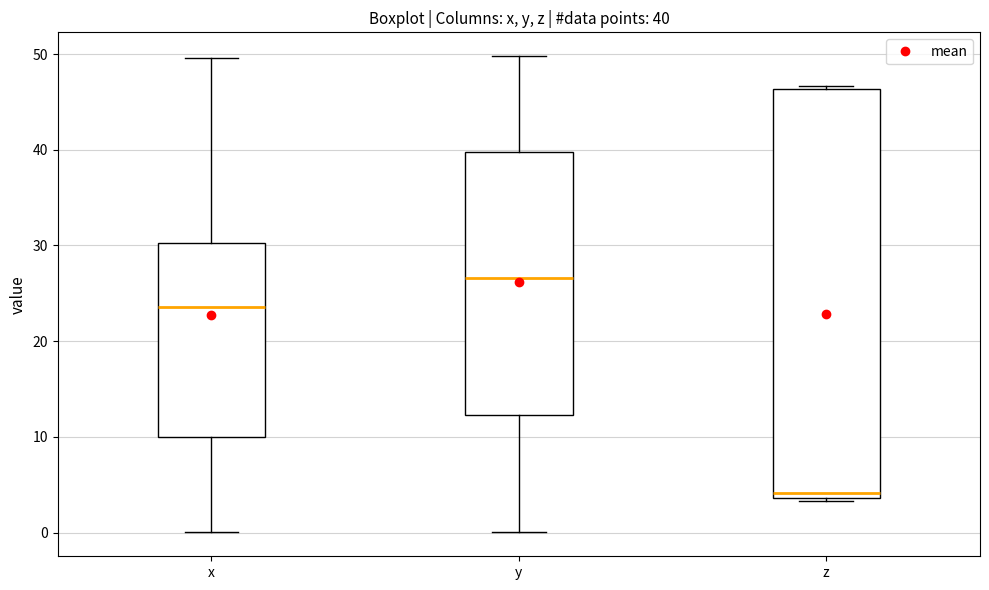

Comparing the boxes themselves (not the whiskers), which one is the tallest?

z